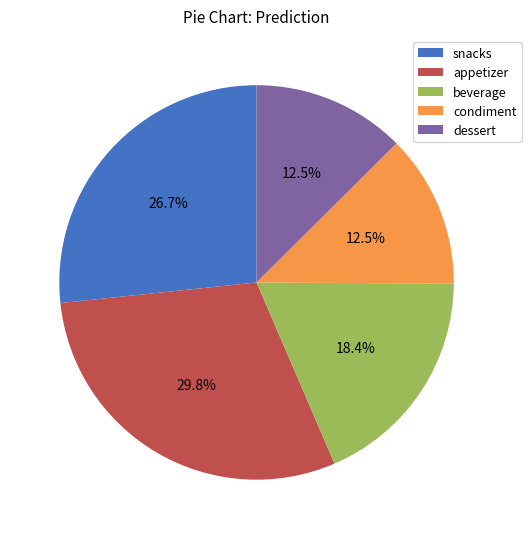

Do condiment and beverage together represent more than half of the pie?

No